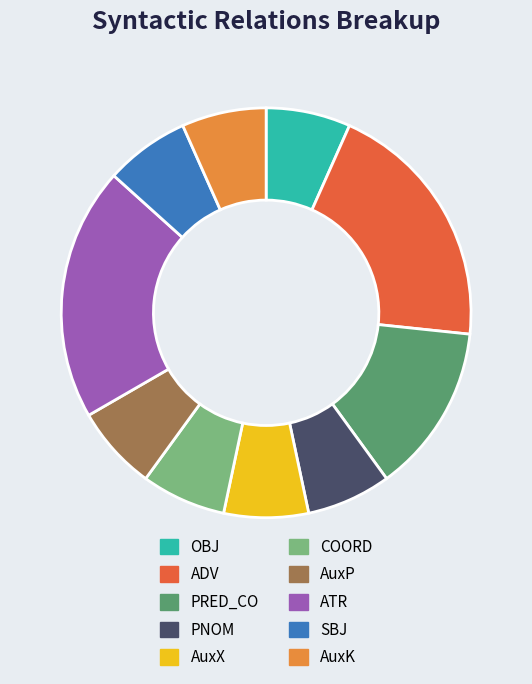

The COORD slice represents 7% of the pie. True or false?

True